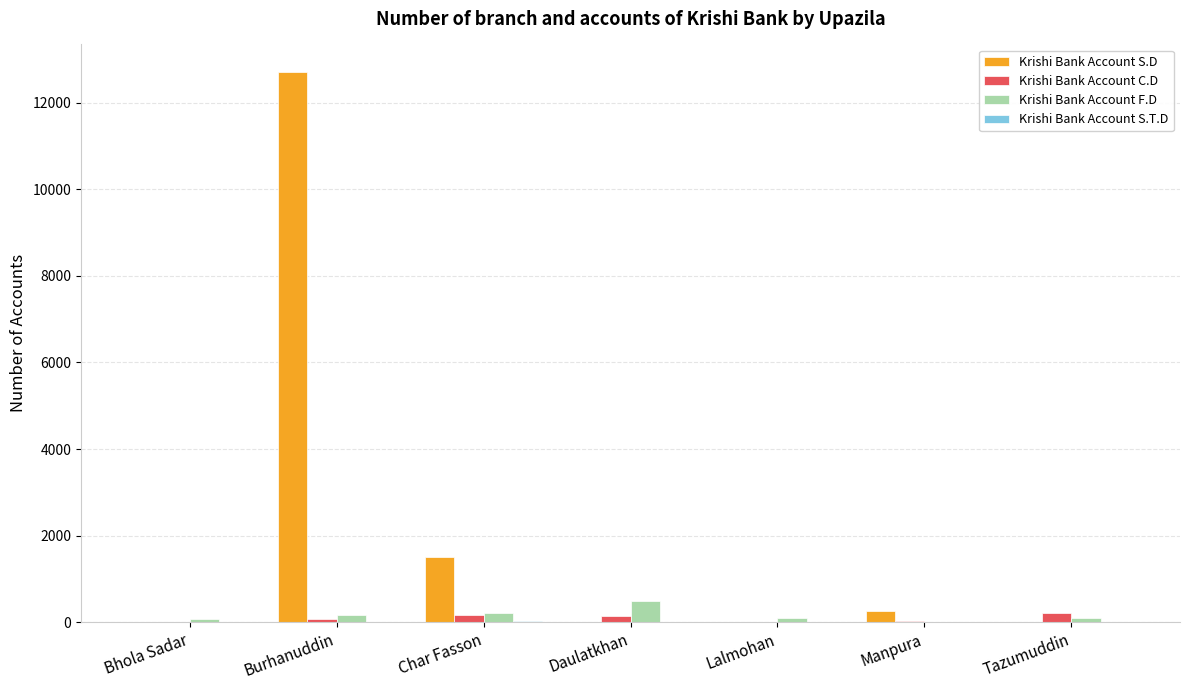

Which series has the largest total across all categories?

Krishi Bank Account S.D